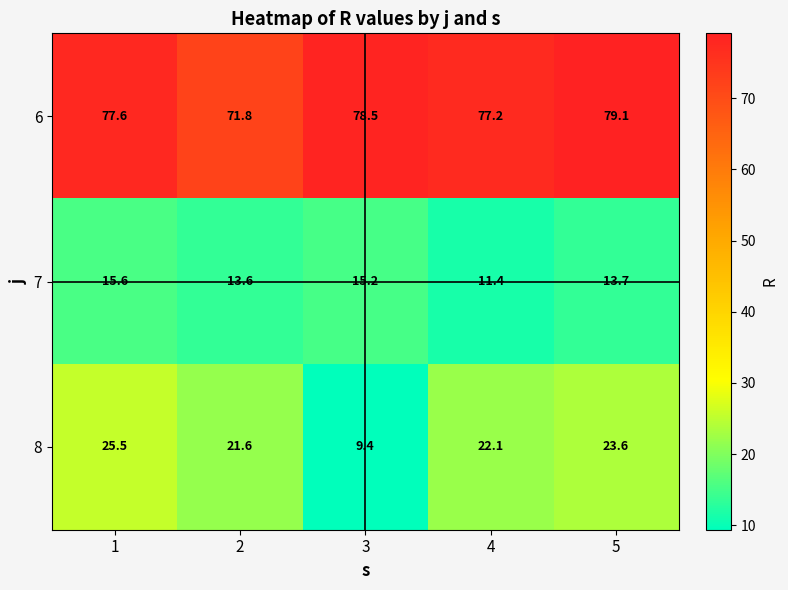

What value does the 8 series have at 1?

25.5